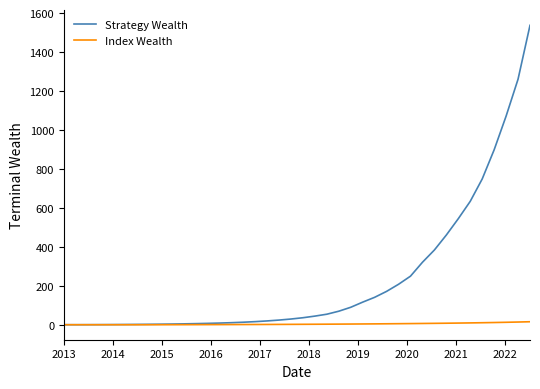

Which series has the widest spread of values?

Strategy Wealth